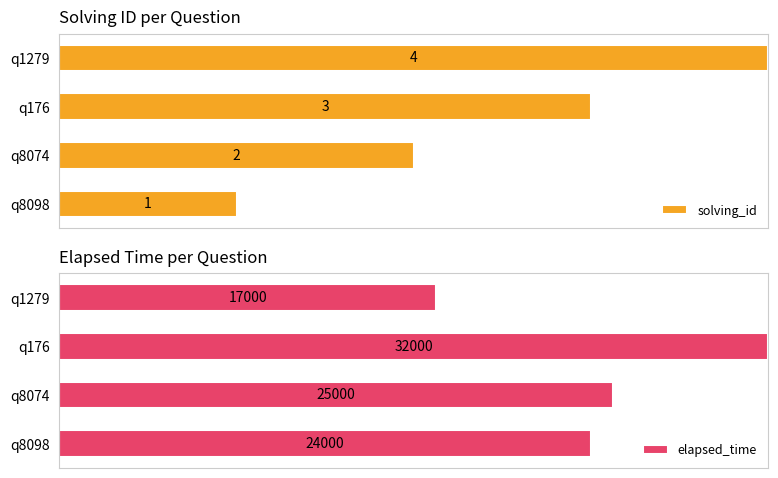

What are all the series names shown in the legend?

solving_id, elapsed_time